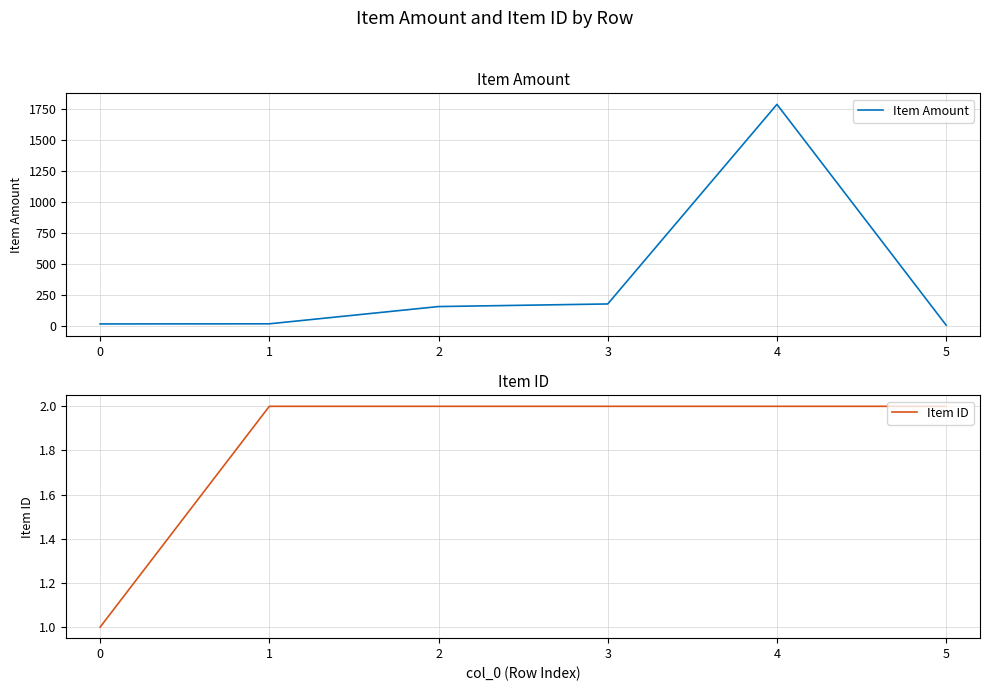

Is it true that Item Amount equals 178 at 3?

True